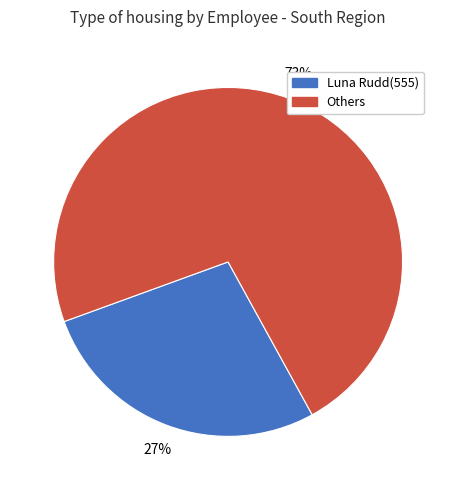

To the nearest percent, what is the average slice percentage?

50%